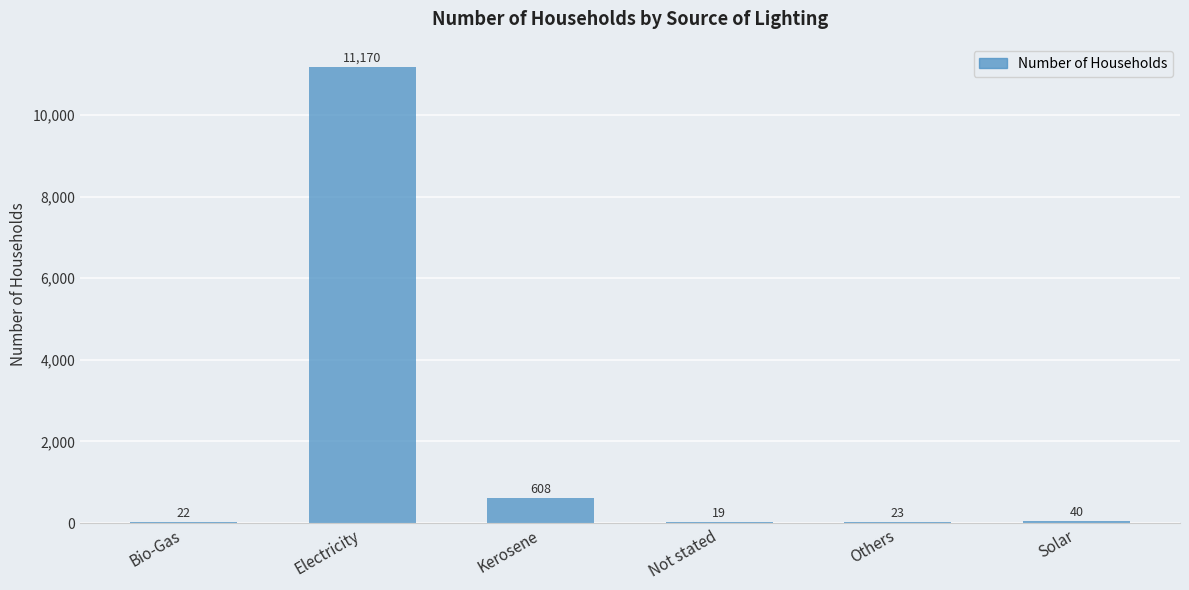

What is the sum of all values?

11882